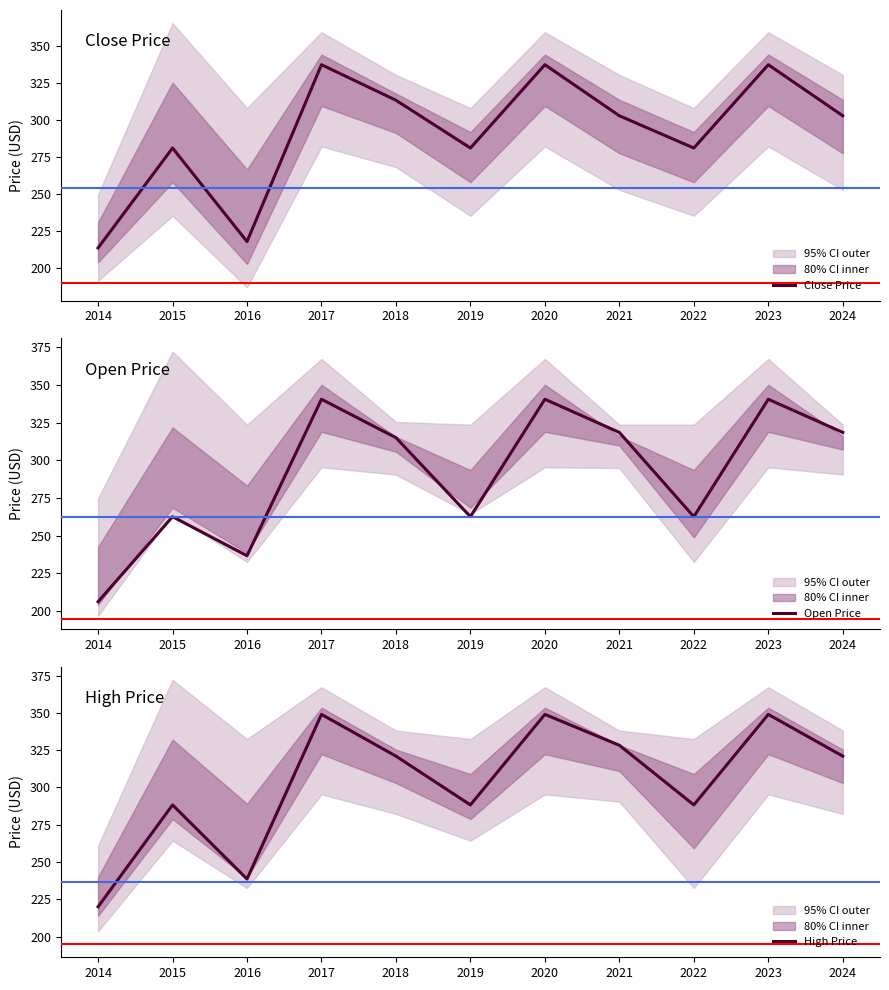

Rank the categories by Close Price value from highest to lowest.

2017, 2020, 2023, 2018, 2021, 2024, 2015, 2019, 2022, 2016, 2014